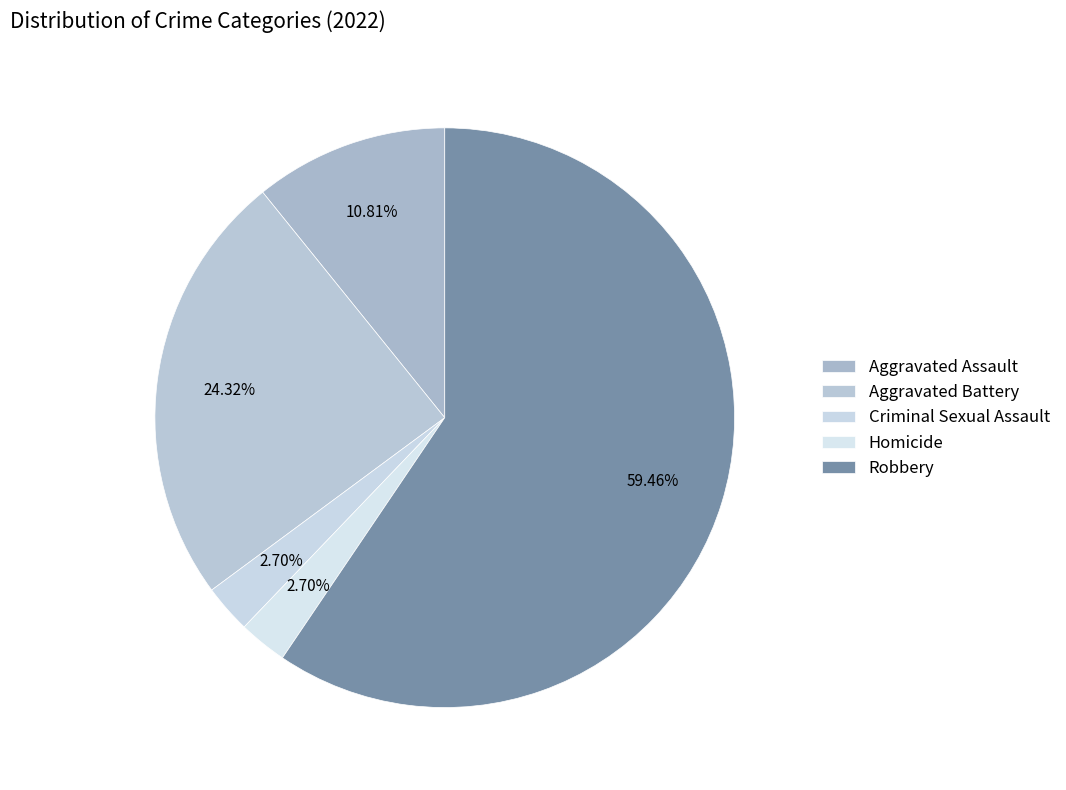

The Criminal Sexual Assault slice represents 3% of the pie. True or false?

True